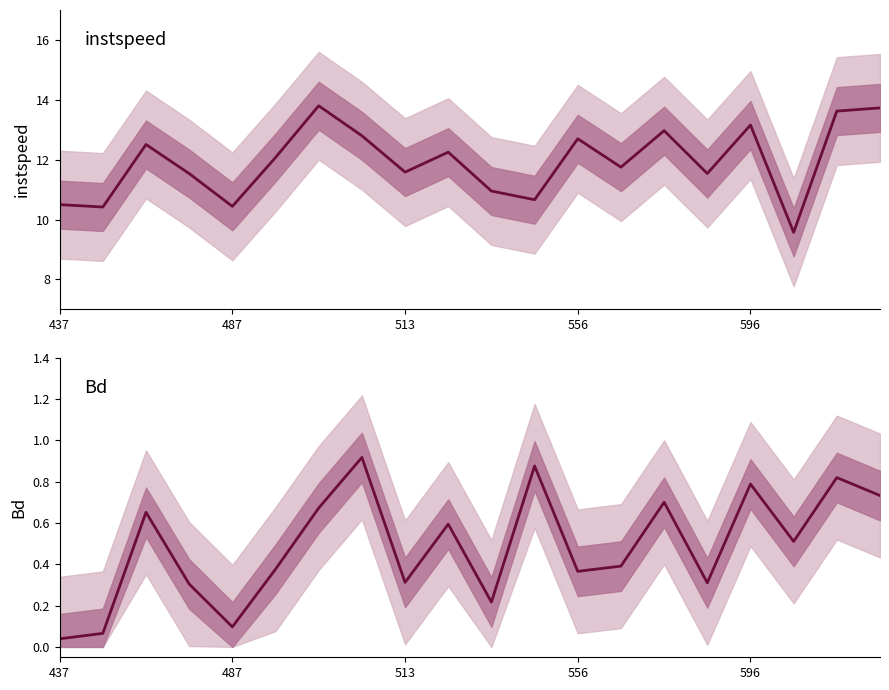

What position from the left is 13?

14